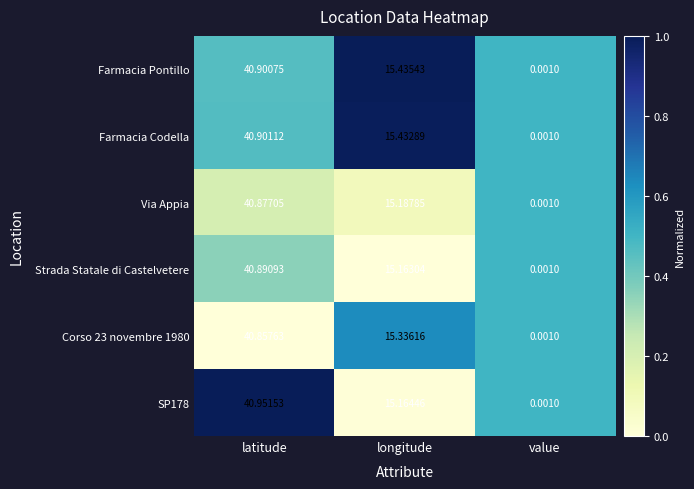

Which series has the largest range (max minus min)?

SP178